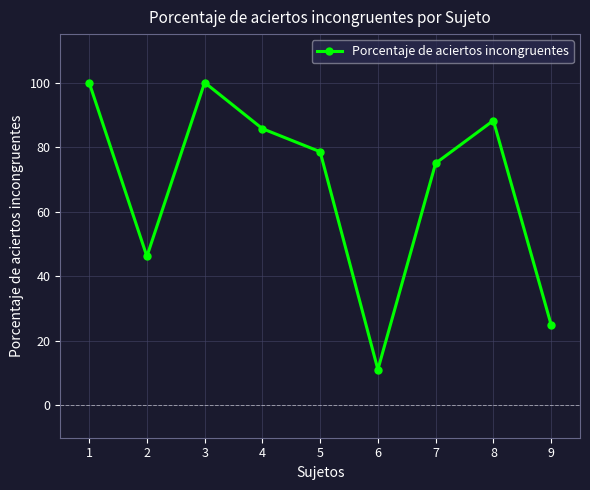

How many lines are shown in the chart?

1